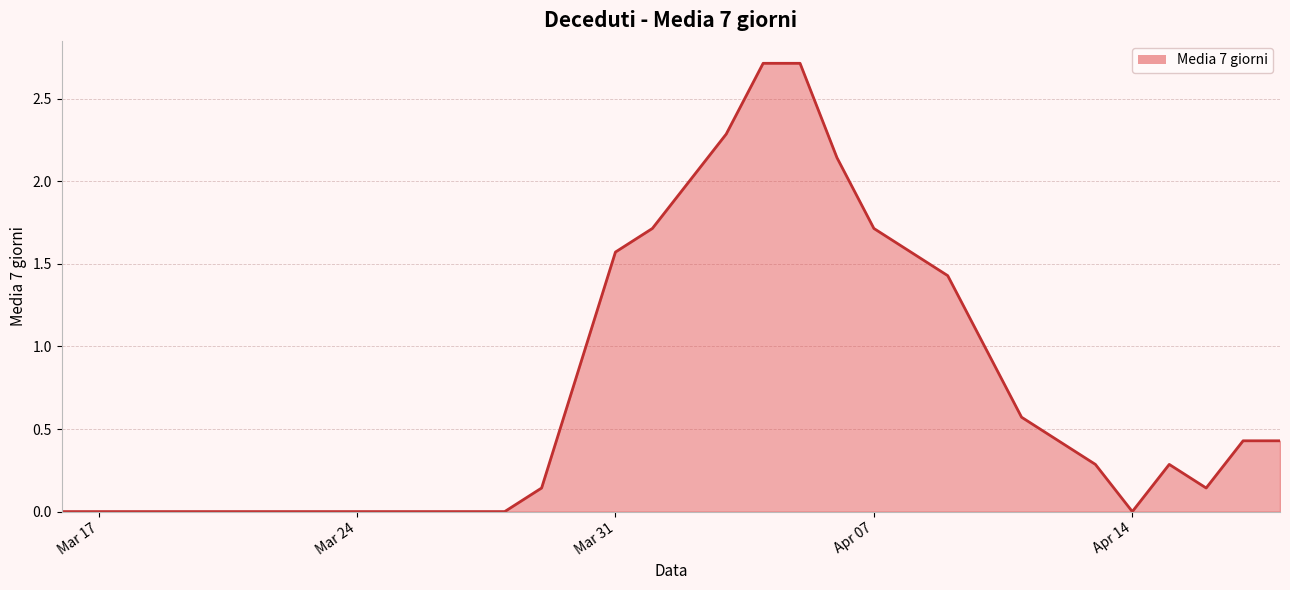

What is the maximum value shown in the chart?

2.7